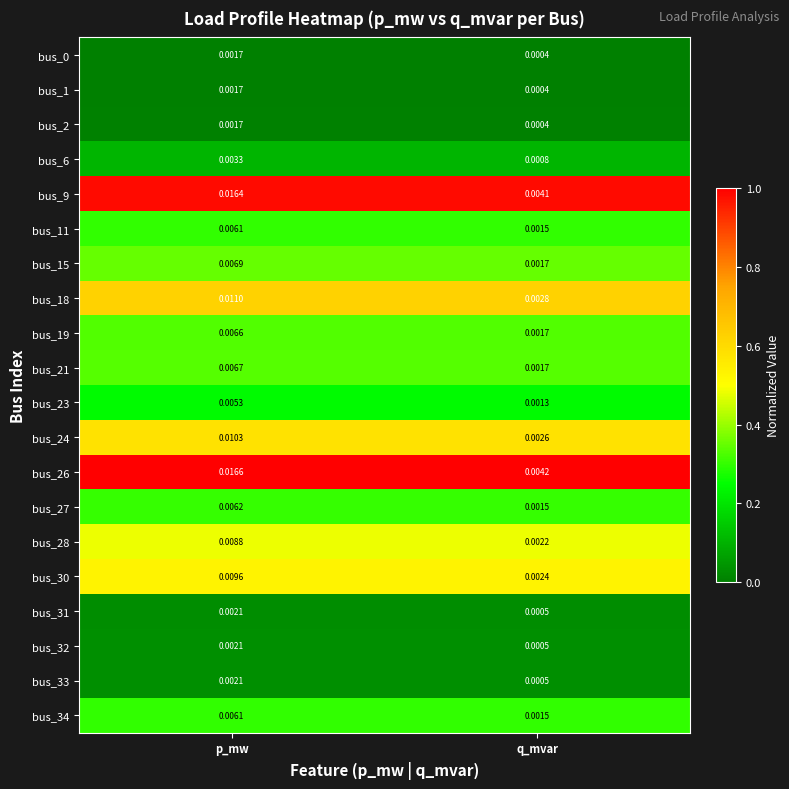

At which category is the sum across all series the highest?

p_mw